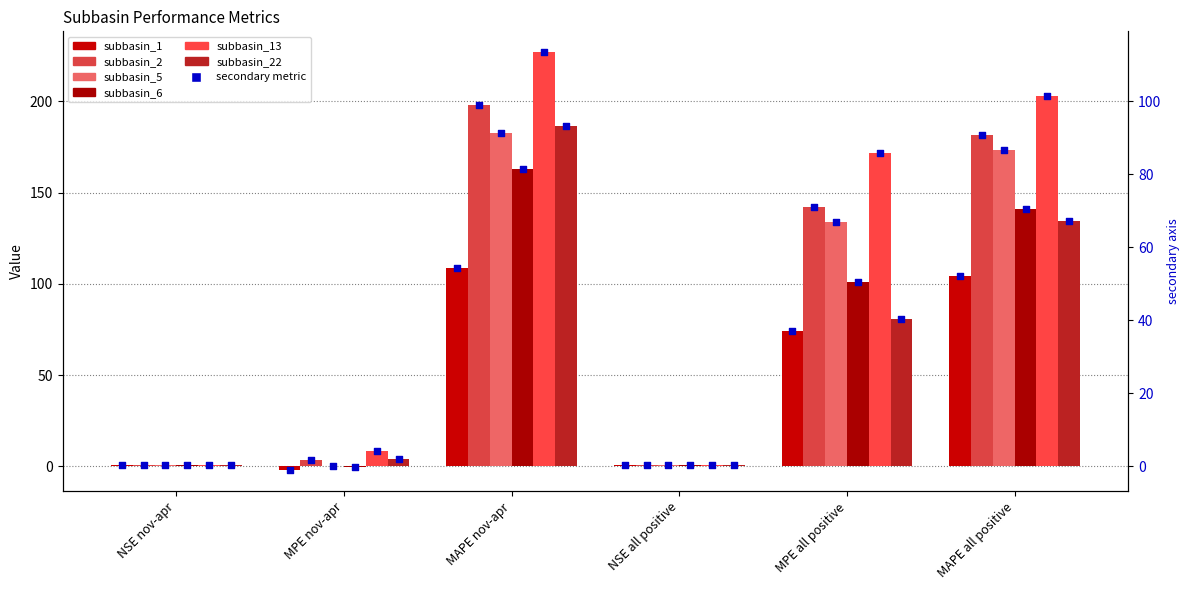

Which series contains the lowest Y value?

subbasin_1